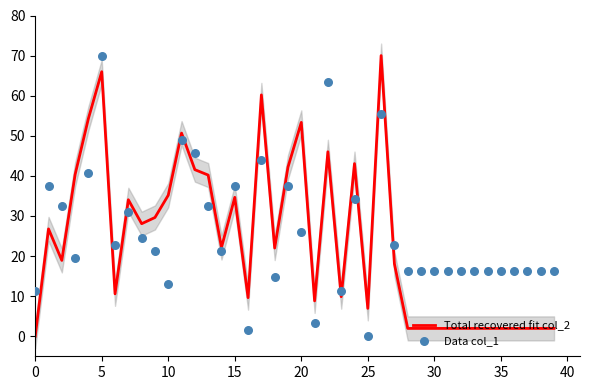

Is the value of Data col_1 at 10 greater than the value of Total recovered fit col_2 at 33?

Yes